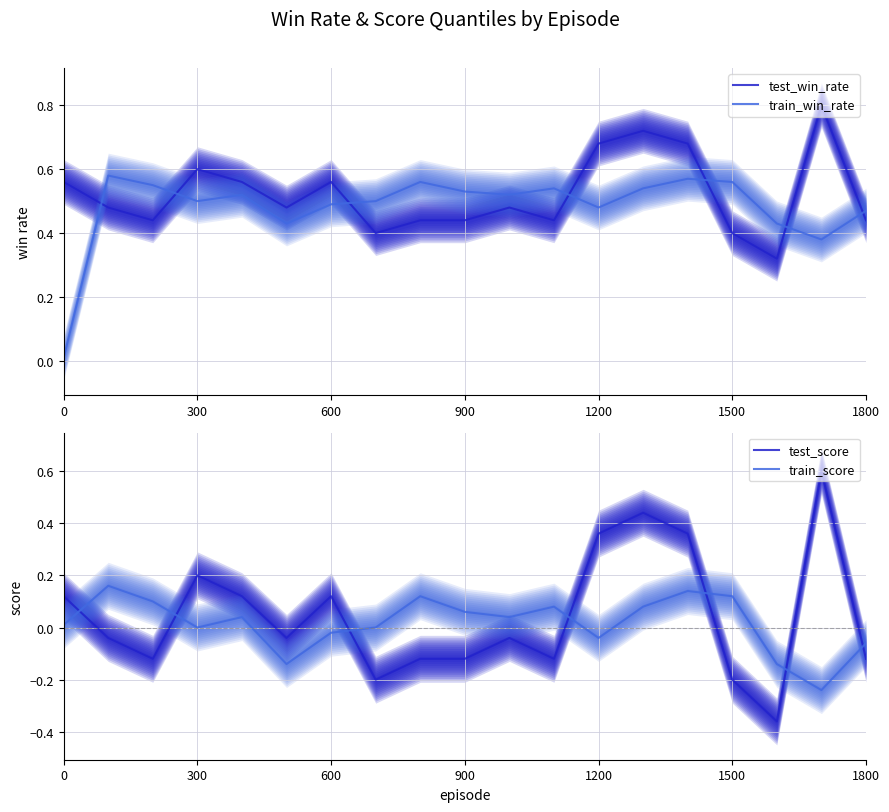

How many intersections are there between train_win_rate and test_win_rate?

7